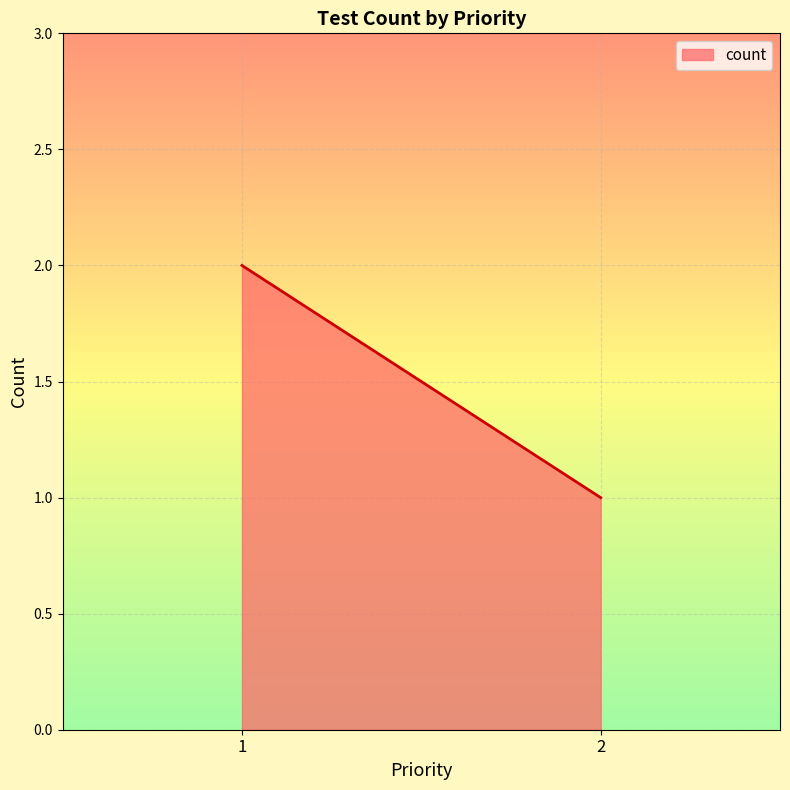

What is the value of the 1st point from the left?

2